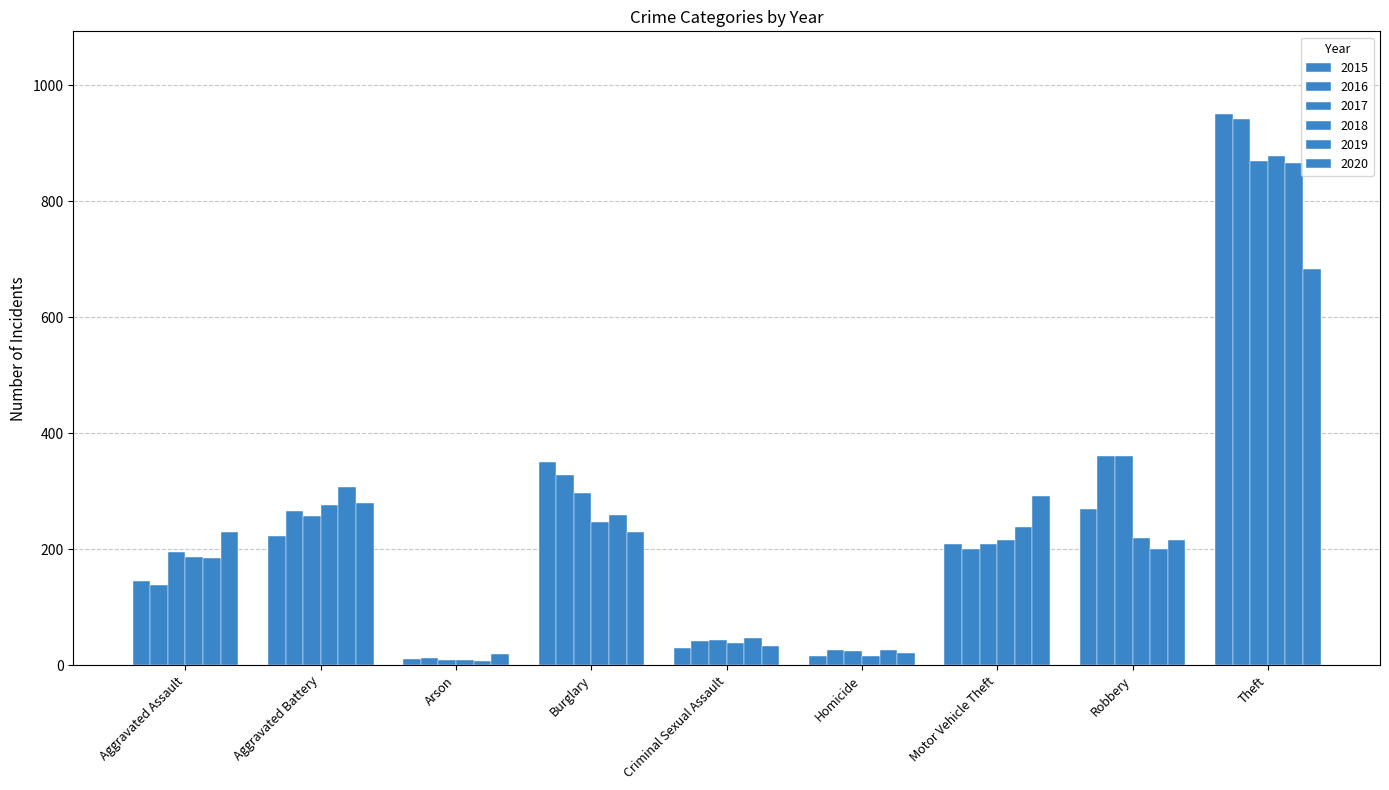

How many groups of bars are there?

9